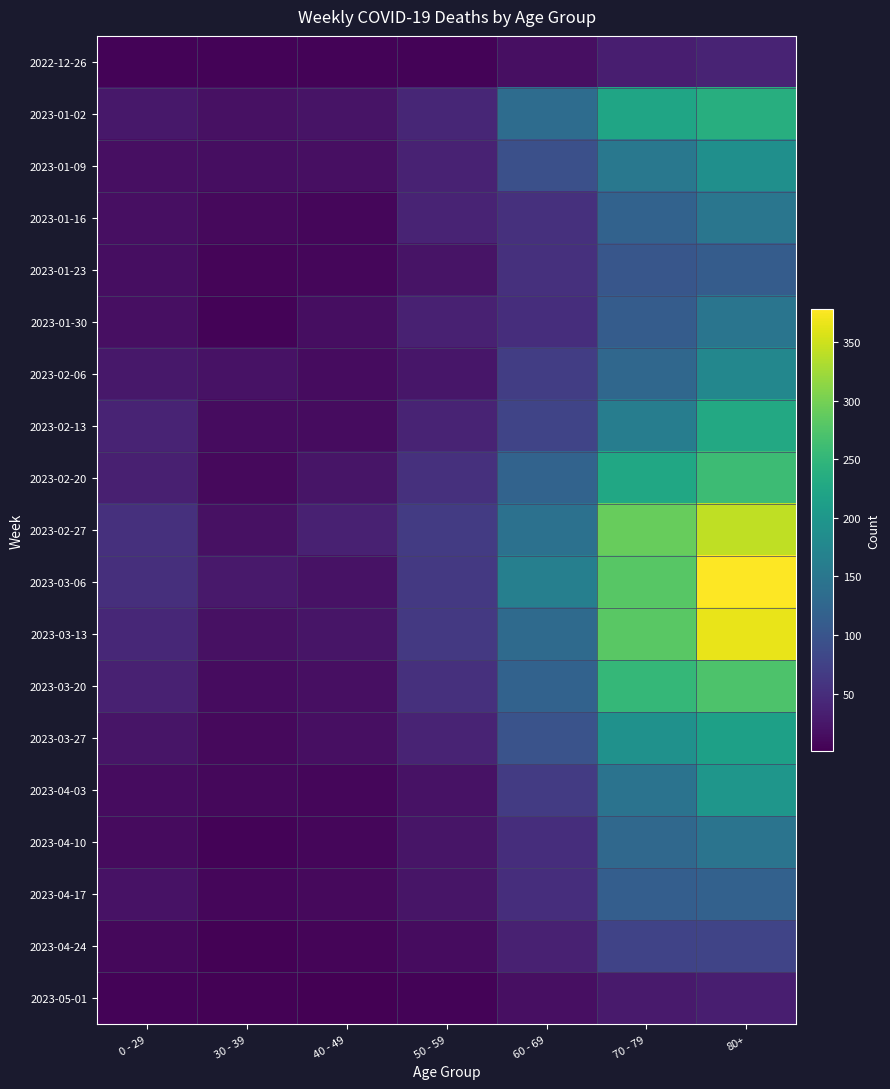

Which category has the highest value across all series?

80+